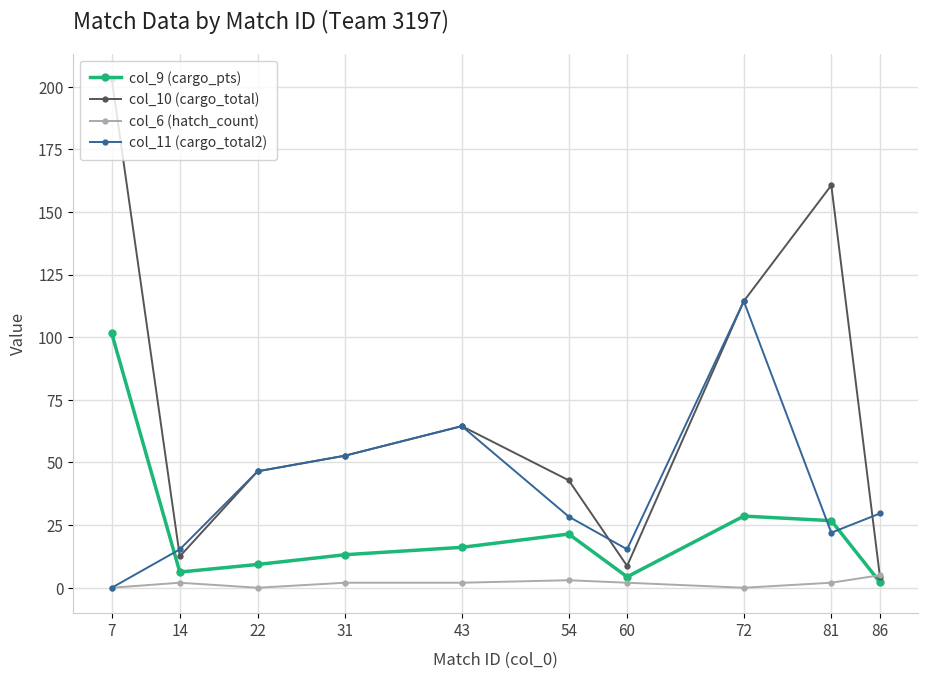

Reading left to right, list all the values displayed in this chart.

col_9 (cargo_pts): 101.5	6.3	9.3	13.2	16.1	21.4	4.3	28.6	26.8	2.2
col_10 (cargo_total): 203.0	12.5	46.5	52.7	64.5	42.9	8.7	114.4	160.7	4.4
col_6 (hatch_count): 0.0	2.0	0.0	2.0	2.0	3.0	2.0	0.0	2.0	5.0
col_11 (cargo_total2): 0.0	15.3	46.5	52.7	64.5	28.4	15.3	114.4	22.0	29.6